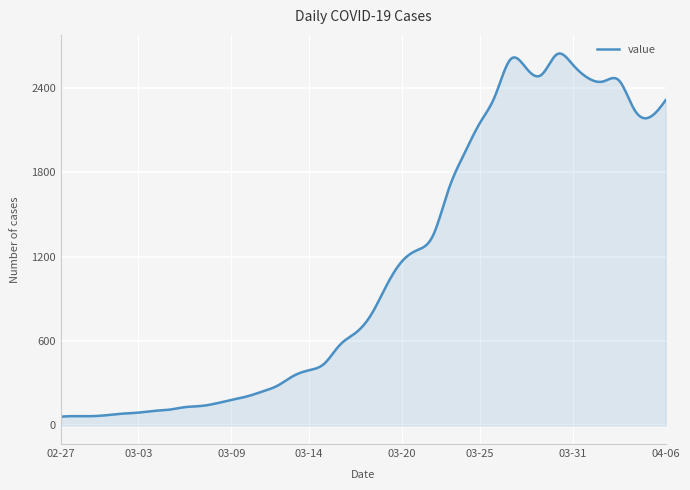

What is the minimum value shown in the chart?

62.0